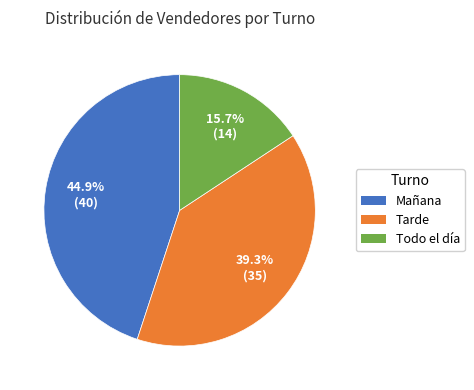

Is there a majority slice in this chart?

No